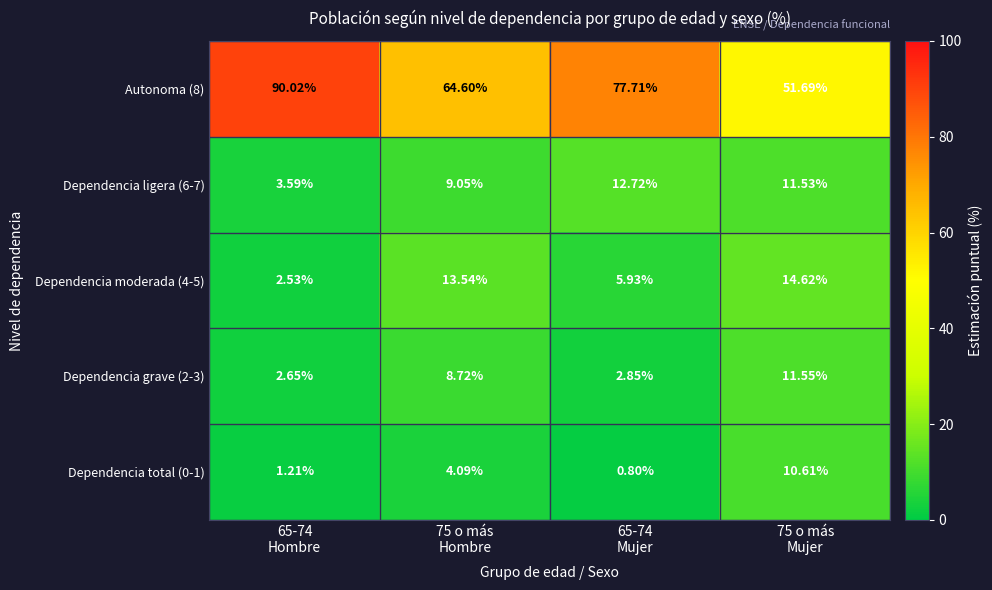

What is the total value across all series at 75 o más
Mujer?

100.0